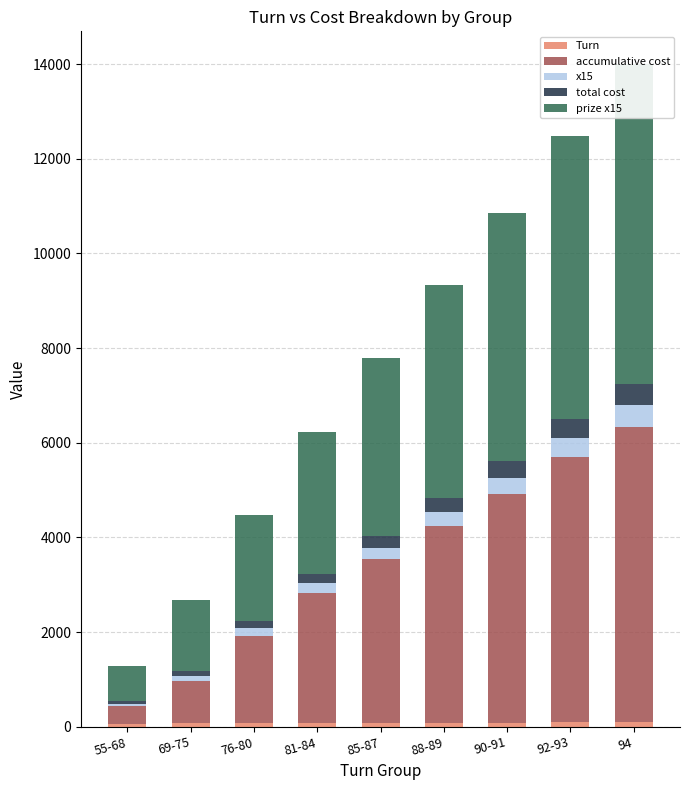

What is the highest value of the Turn series?

94.0